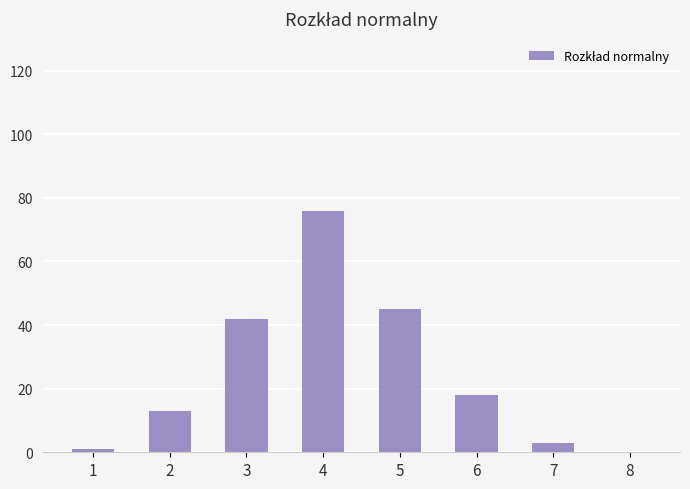

At which label is the value closest to 38?

3